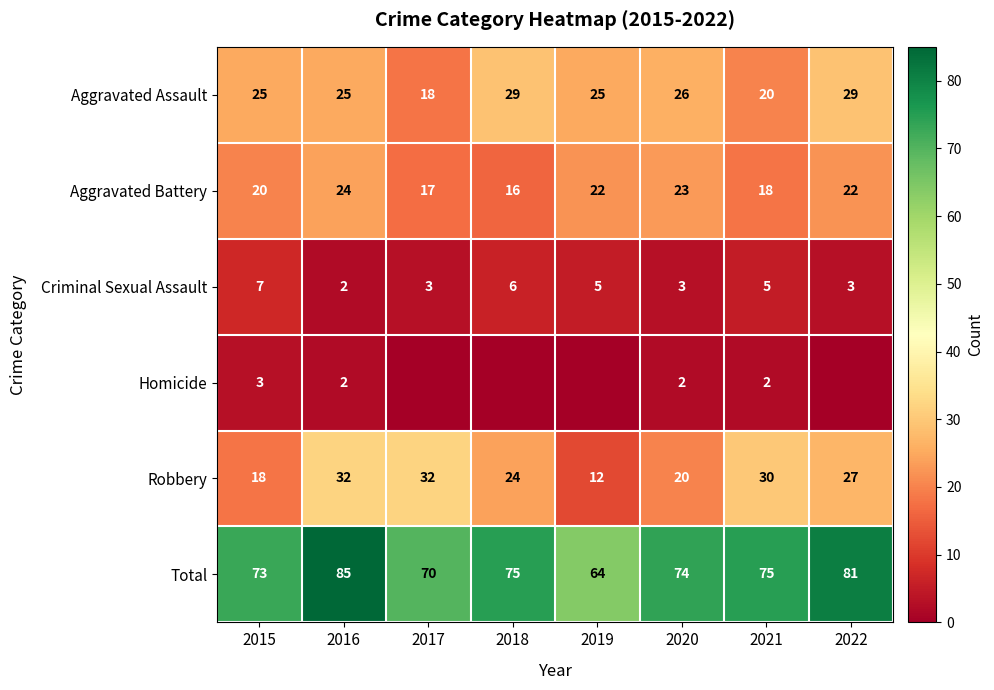

What is the sum of all Aggravated Battery values?

162